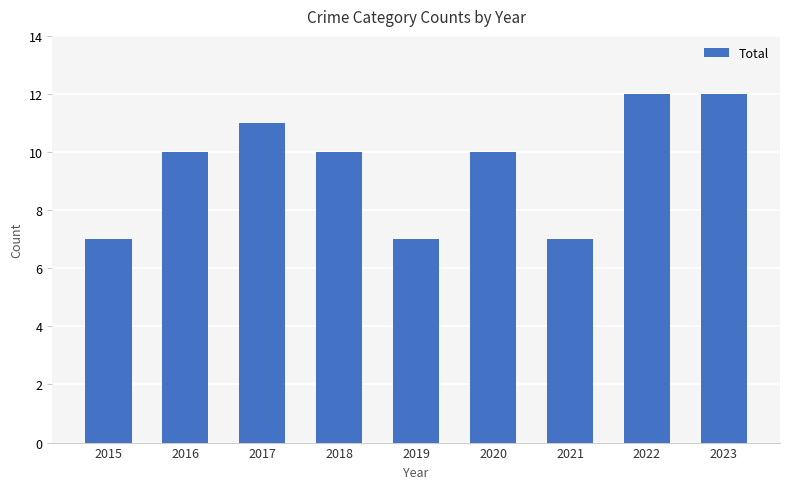

What is the value of the 3rd bar from the left?

11